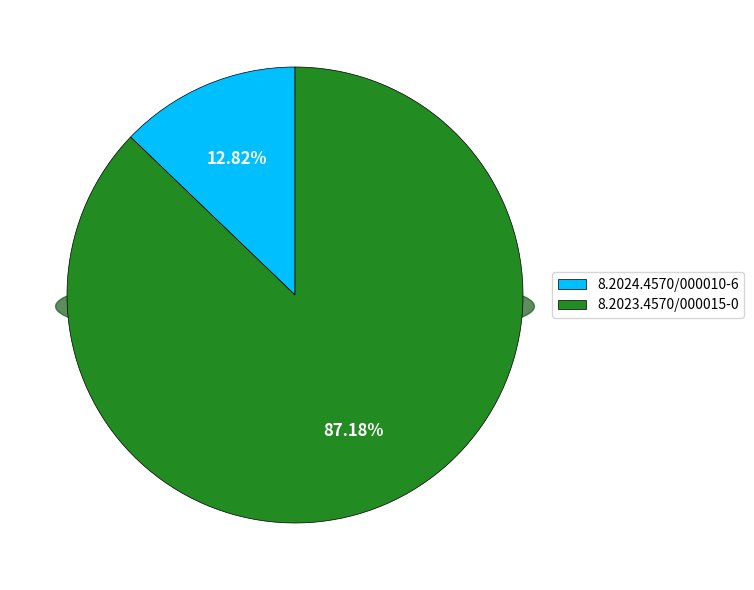

How much of the chart is everything except 8.2023.4570/000015-0?

12.8%